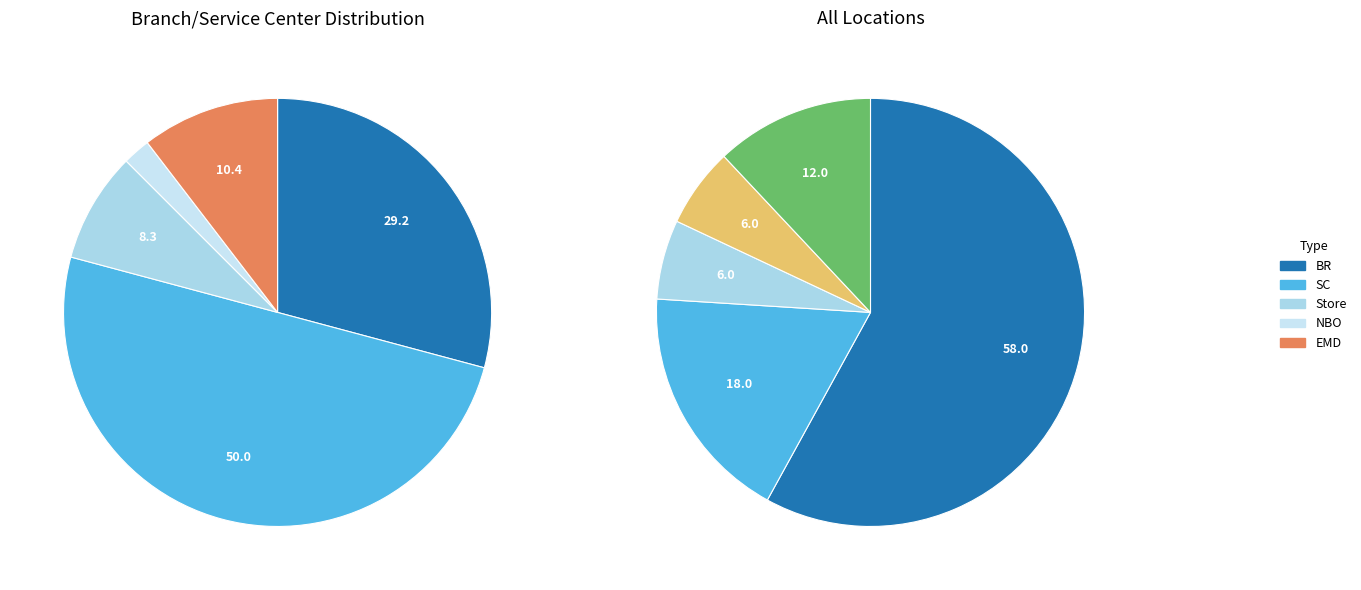

Approximately how many times larger is the value at Store compared to EMD?

0.8